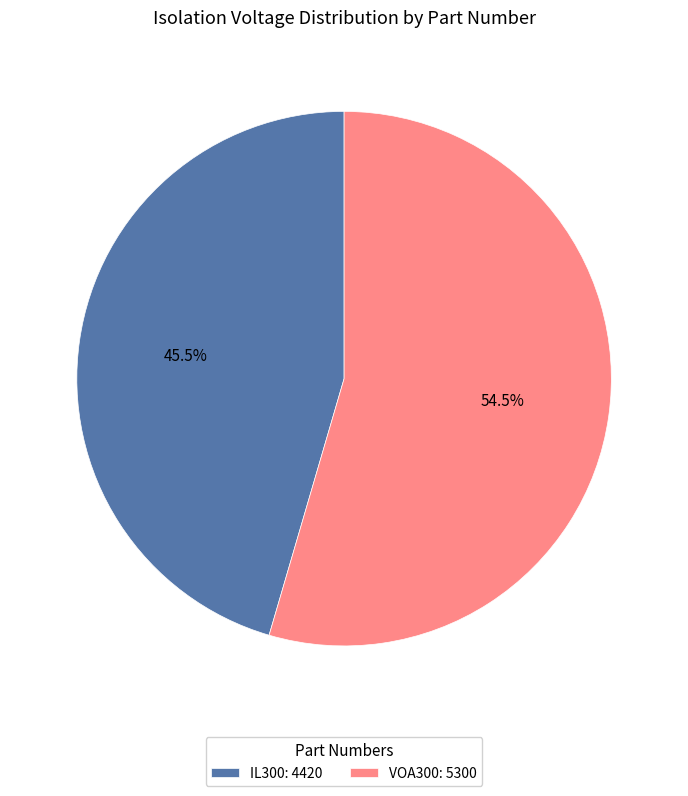

Which has a higher value, VOA300 or IL300?

VOA300